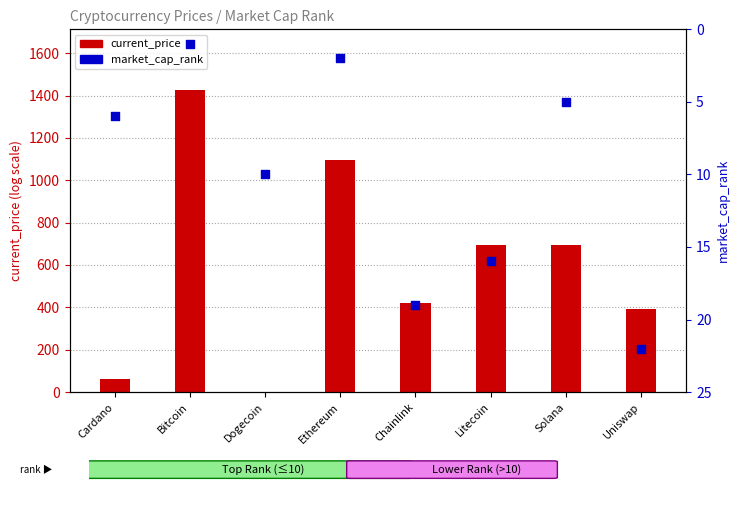

What are all the series names shown in the legend?

current_price, market_cap_rank